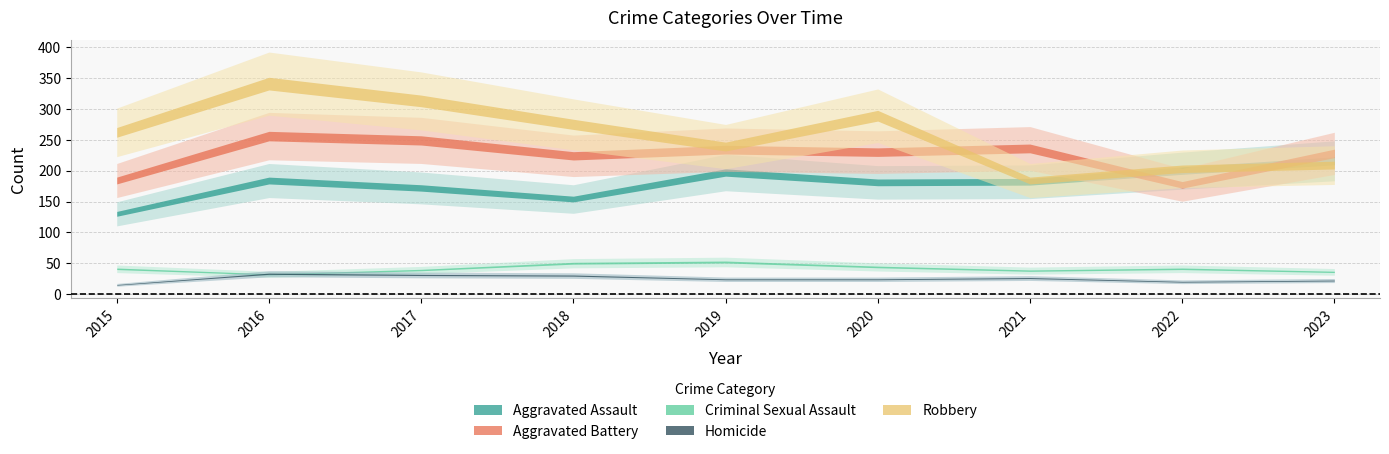

At which label is Aggravated Assault closest to 173?

2017